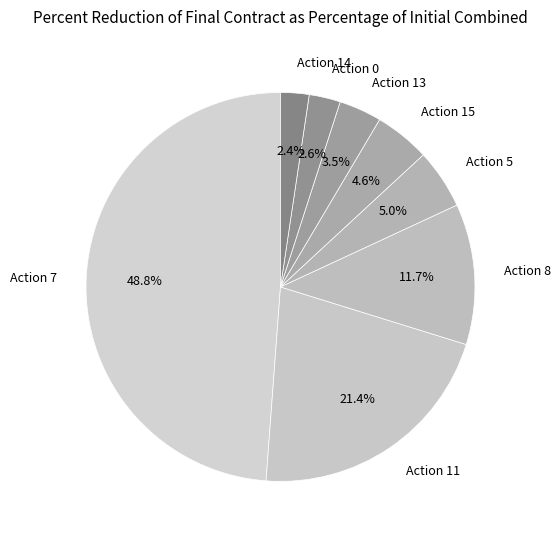

Between Action 13 and Action 8, which is larger?

Action 8